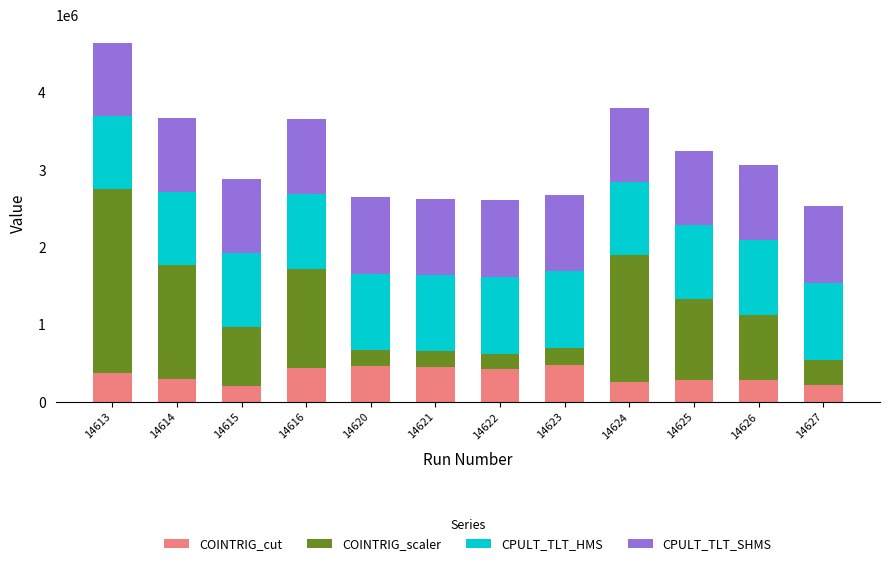

What is the total value across all series at 14614?

3676515.7